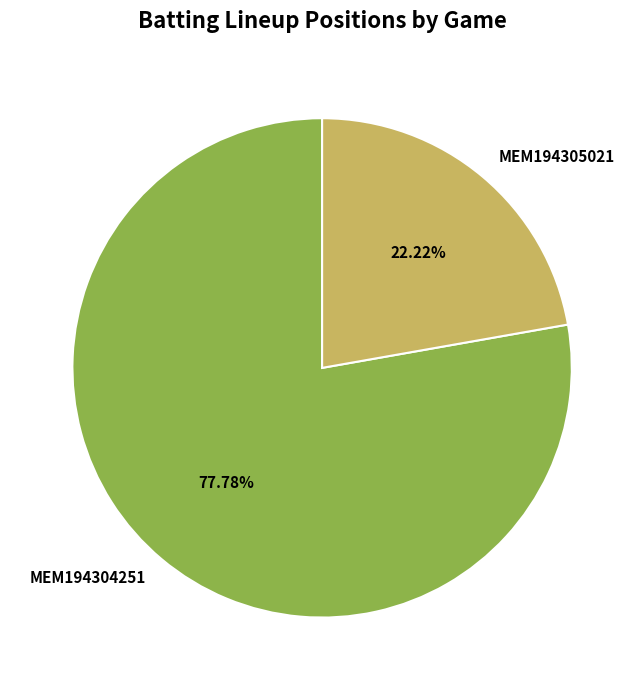

Approximately how many times larger is the value at MEM194304251 compared to MEM194305021?

3.5